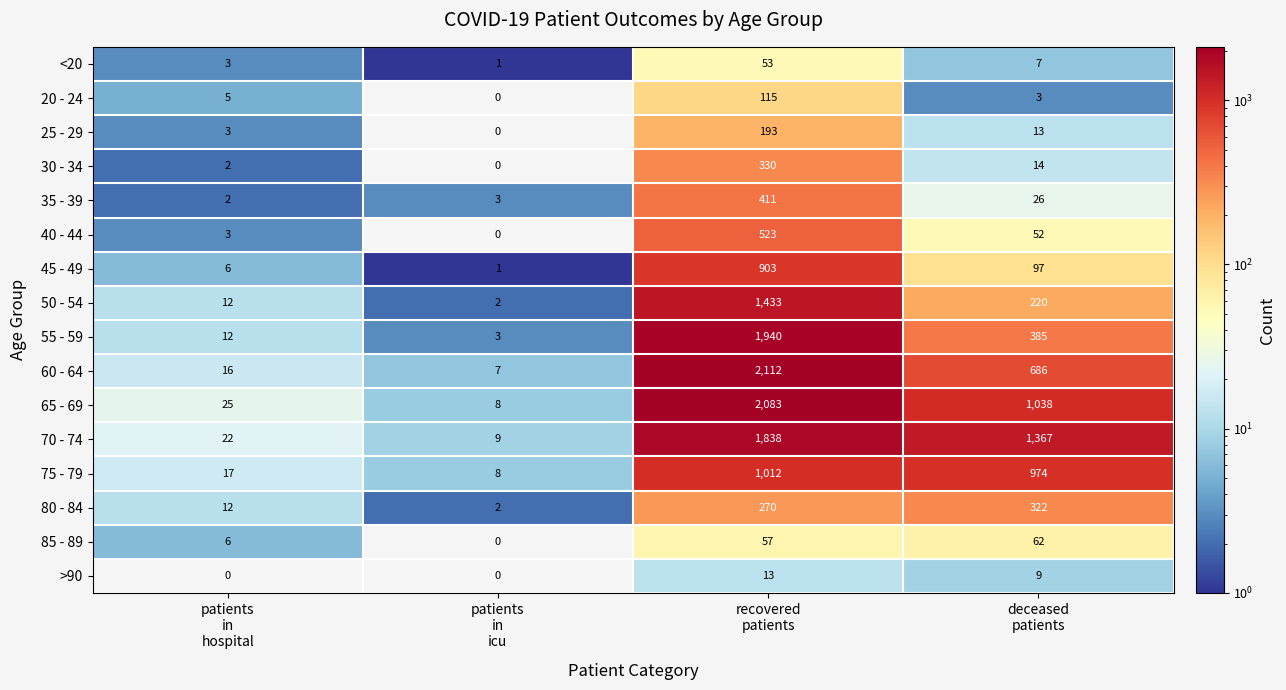

What is the difference between the maximum and second lowest values in the 50 - 54 series?

1421